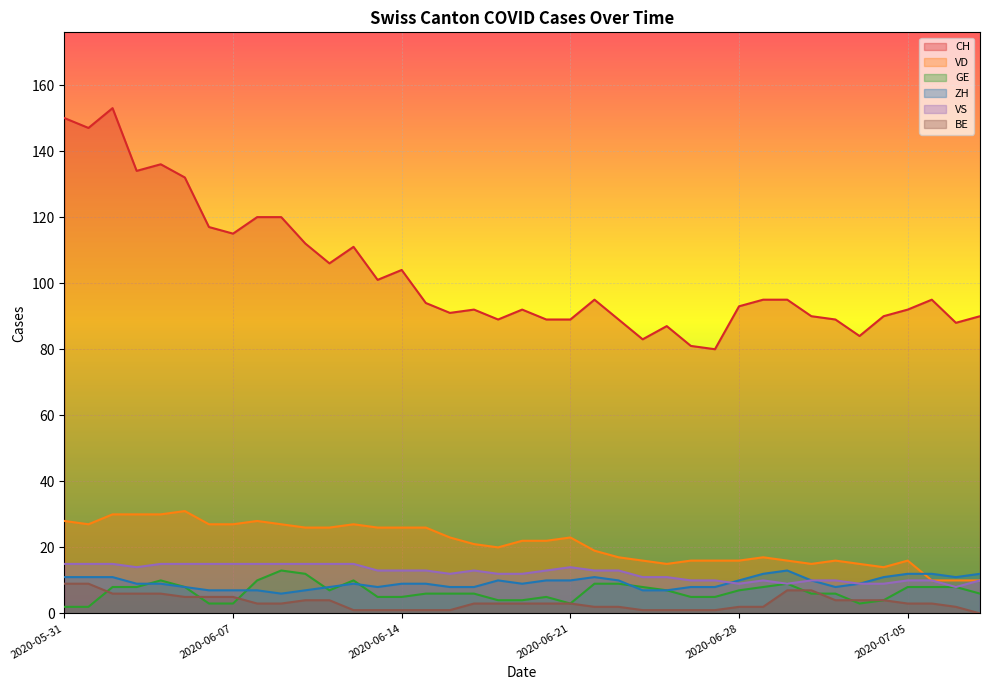

Reading right to left, extract all data points from this chart.

CH: 90	88	95	92	90	84	89	90	95	95	93	80	81	87	83	89	95	89	89	92	89	92	91	94	104	101	111	106	112	120	120	115	117	132	136	134	153	147	150
VD: 10	10	10	16	14	15	16	15	16	17	16	16	16	15	16	17	19	23	22	22	20	21	23	26	26	26	27	26	26	27	28	27	27	31	30	30	30	27	28
GE: 6	8	8	8	4	3	6	6	9	8	7	5	5	7	8	9	9	3	5	4	4	6	6	6	5	5	10	7	12	13	10	3	3	8	10	8	8	2	2
ZH: 12	11	12	12	11	9	8	10	13	12	10	8	8	7	7	10	11	10	10	9	10	8	8	9	9	8	9	8	7	6	7	7	7	8	9	9	11	11	11
VS: 10	8	10	10	9	9	10	10	9	10	9	10	10	11	11	13	13	14	13	12	12	13	12	13	13	13	15	15	15	15	15	15	15	15	15	14	15	15	15
BE: 0	2	3	3	4	4	4	7	7	2	2	1	1	1	1	2	2	3	3	3	3	3	1	1	1	1	1	4	4	3	3	5	5	5	6	6	6	9	9